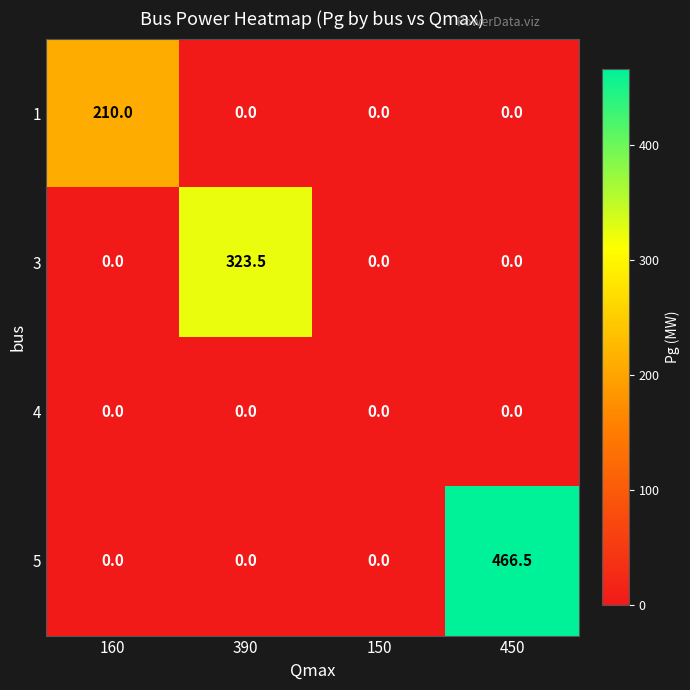

What is the maximum value shown in the chart?

466.5